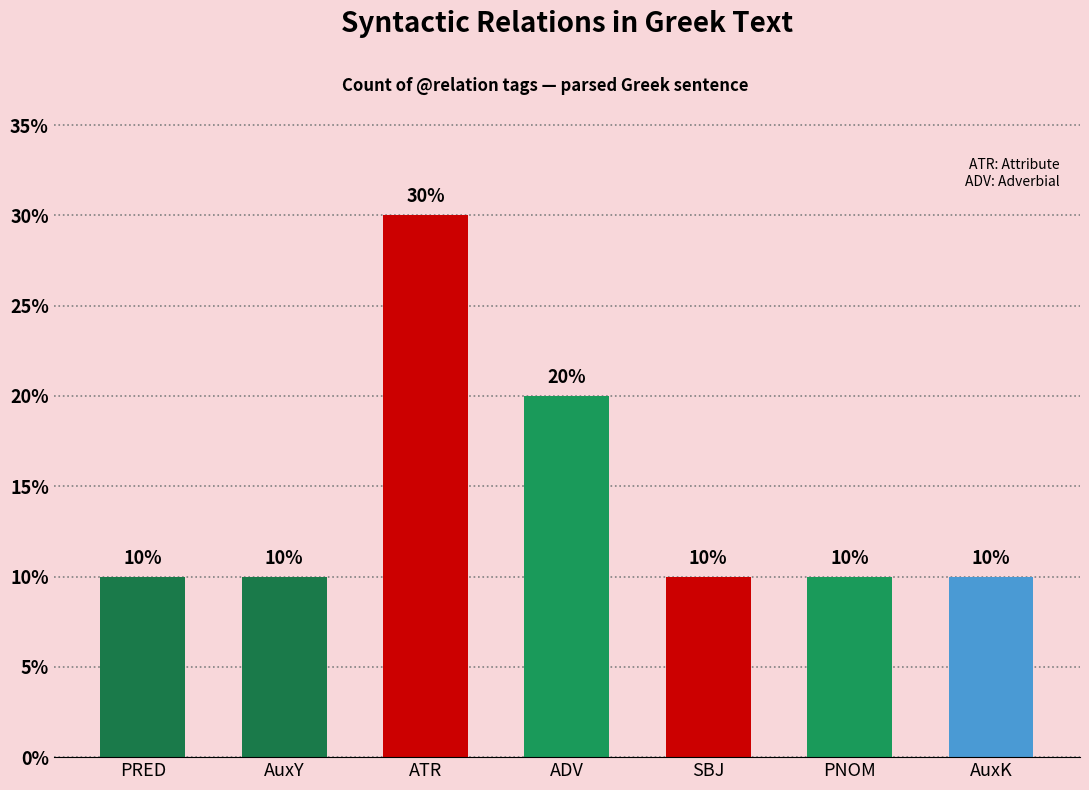

Reading right to left, extract all data points from this chart.

10	10	10	20	30	10	10